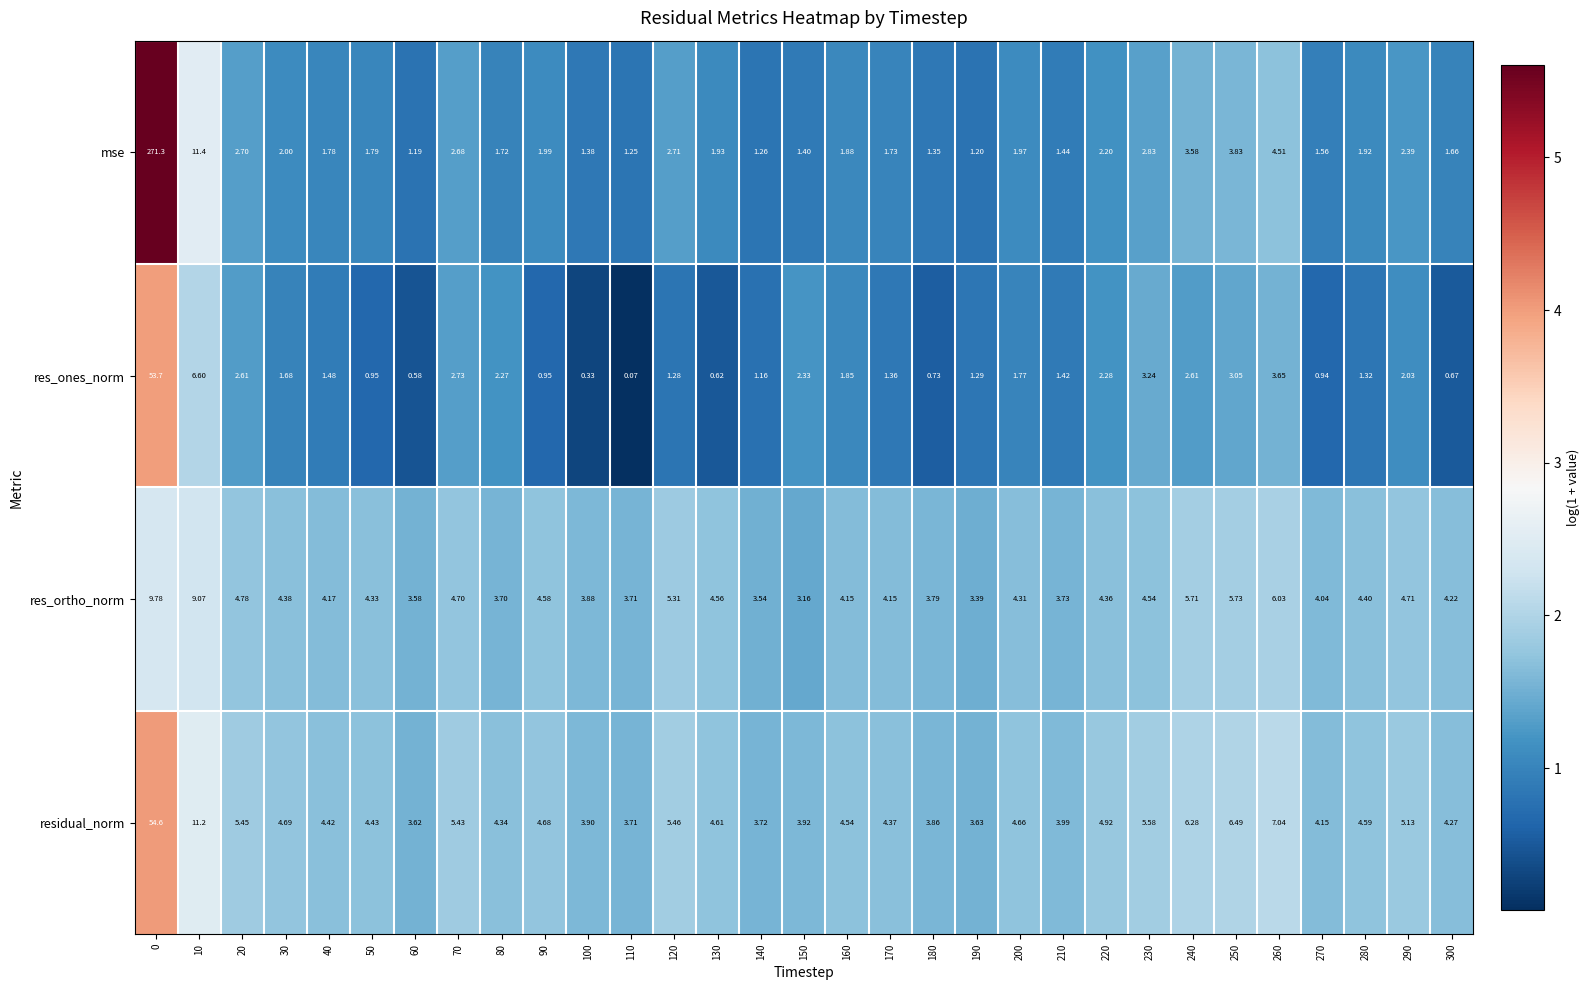

How many data points does each series have?

31